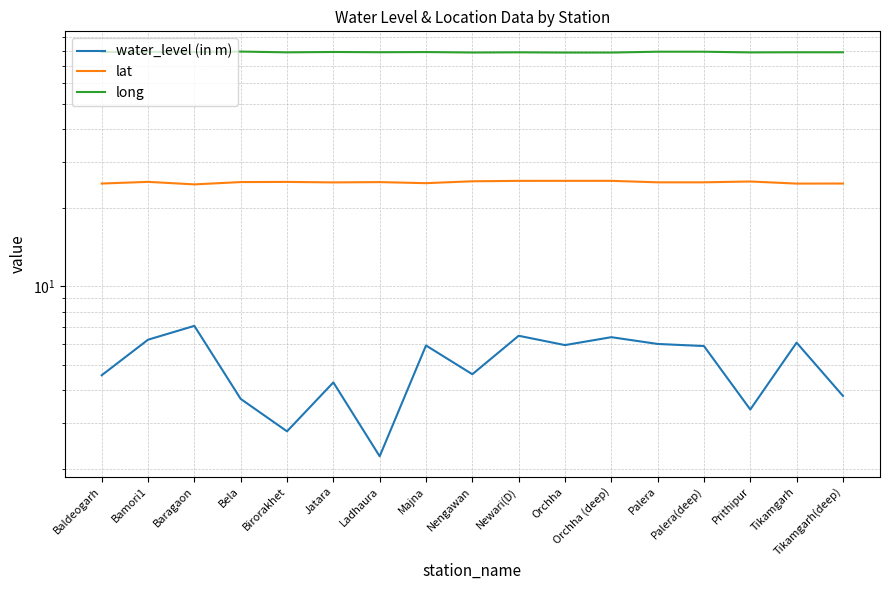

What is the lowest value of the water_level (in m) series?

2.2